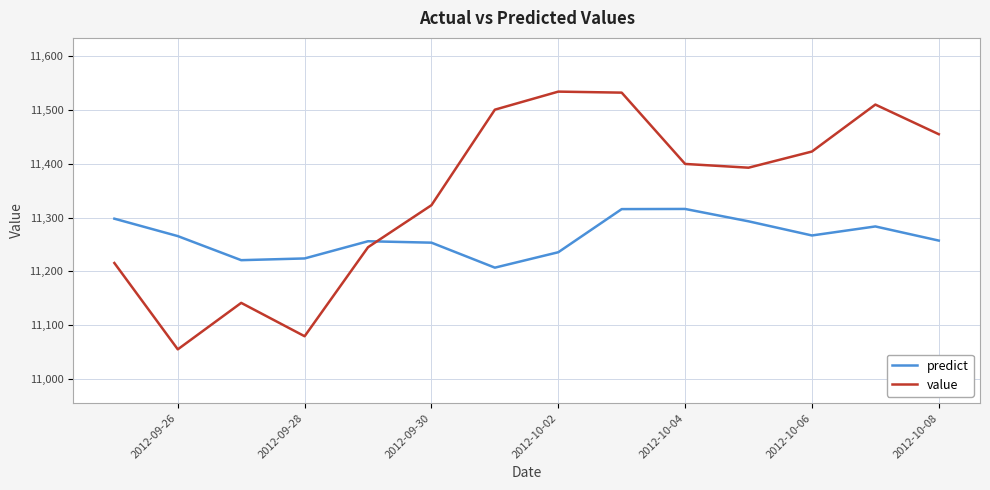

At how many categories does at least one series exceed 11351?

8